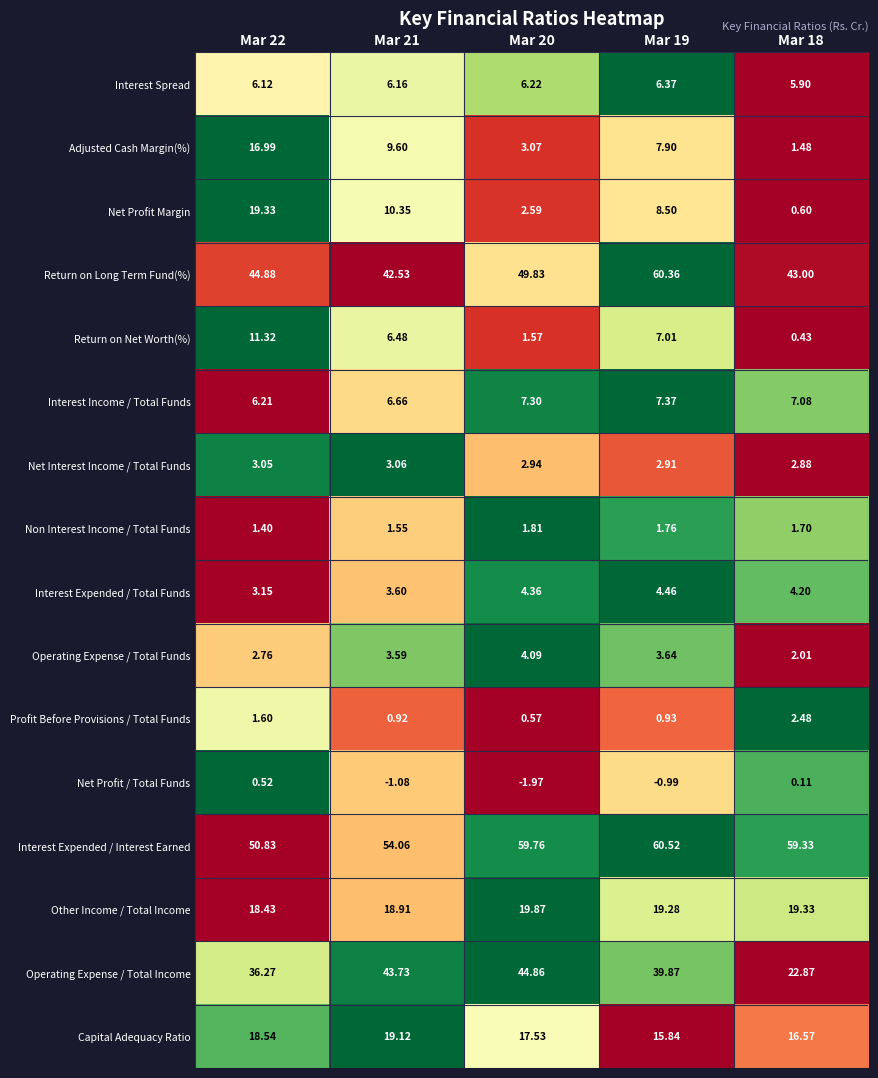

Which series changed the most between Mar 21 and Mar 18?

Operating Expense / Total Income